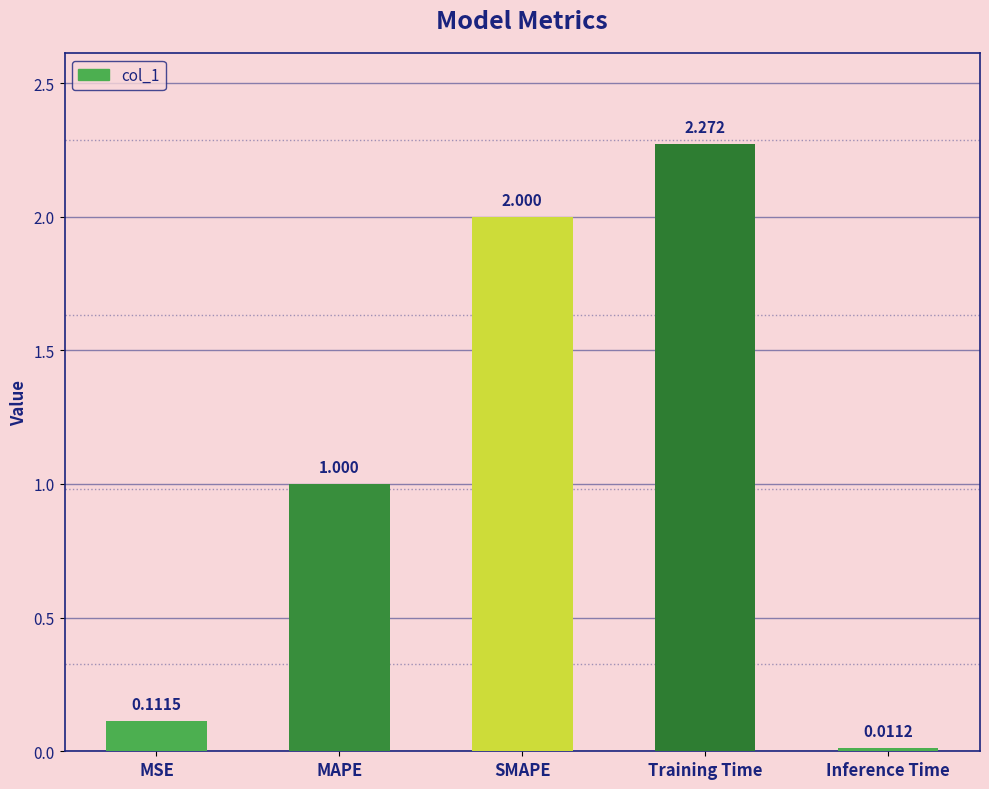

What is the change in value from SMAPE to Inference Time?

-2.0